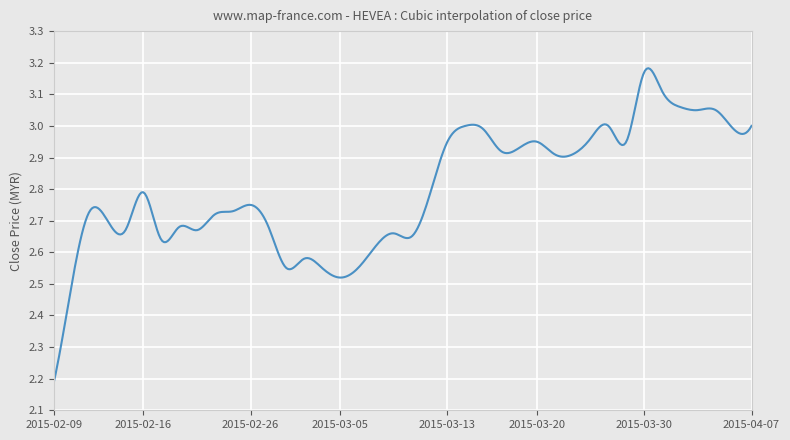

What is the difference between the maximum and minimum values?

1.0